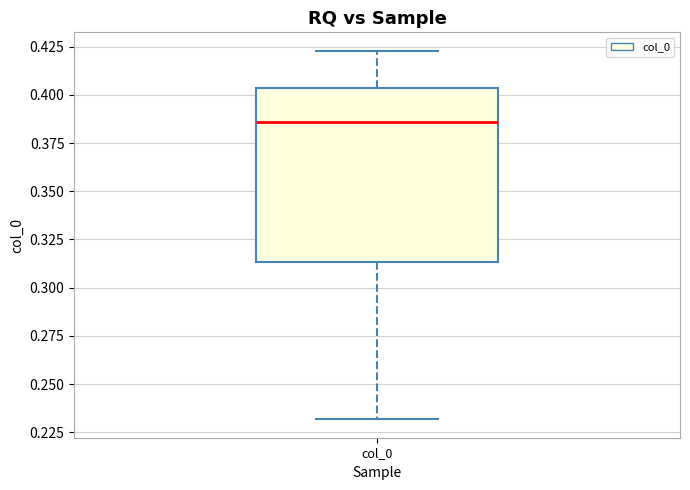

Transcribe this box plot: give where the median line is, the range the box spans, and where the two whiskers end, as read against the y-axis. The values are not printed on the chart, so give them approximately, as read against the axis.

median 0.385, box 0.315 to 0.405, whiskers 0.230 to 0.425